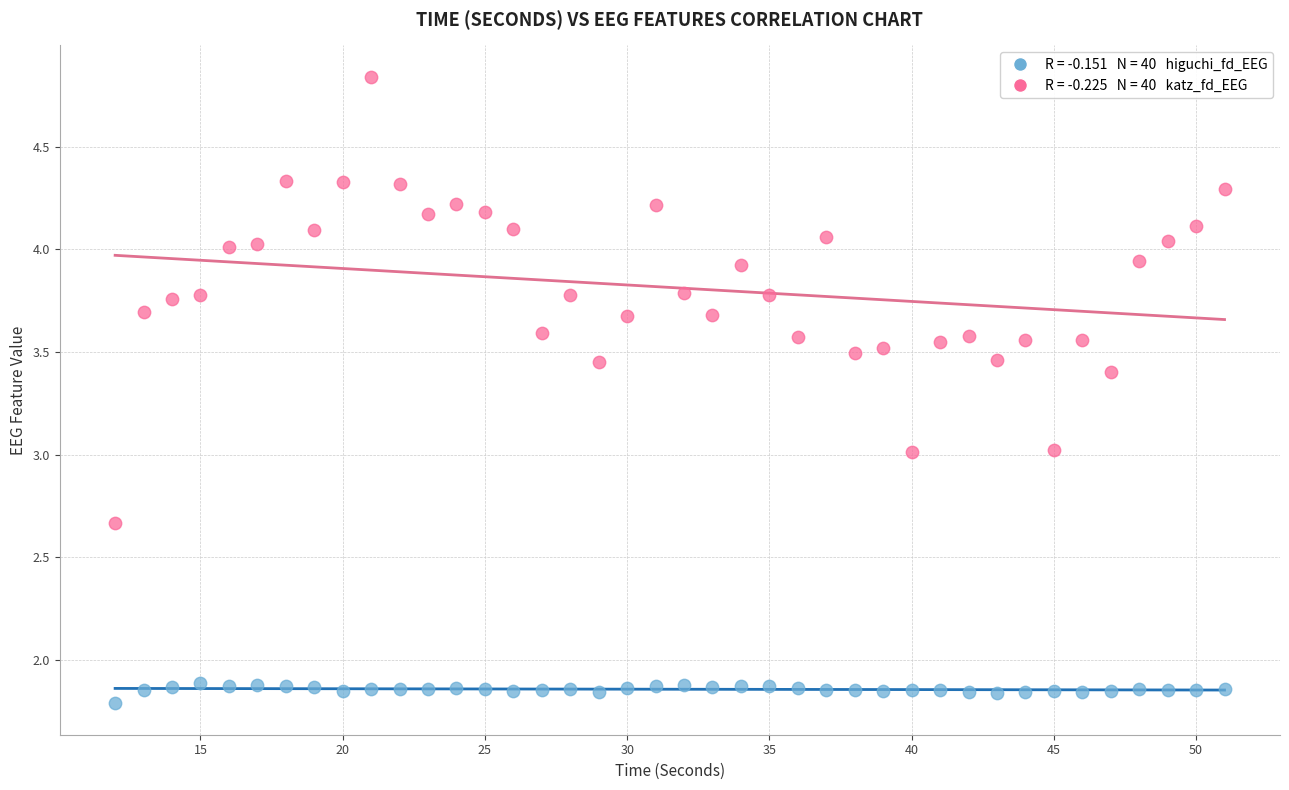

Across all data points, what is the range of Y values (max minus min)?

3.1